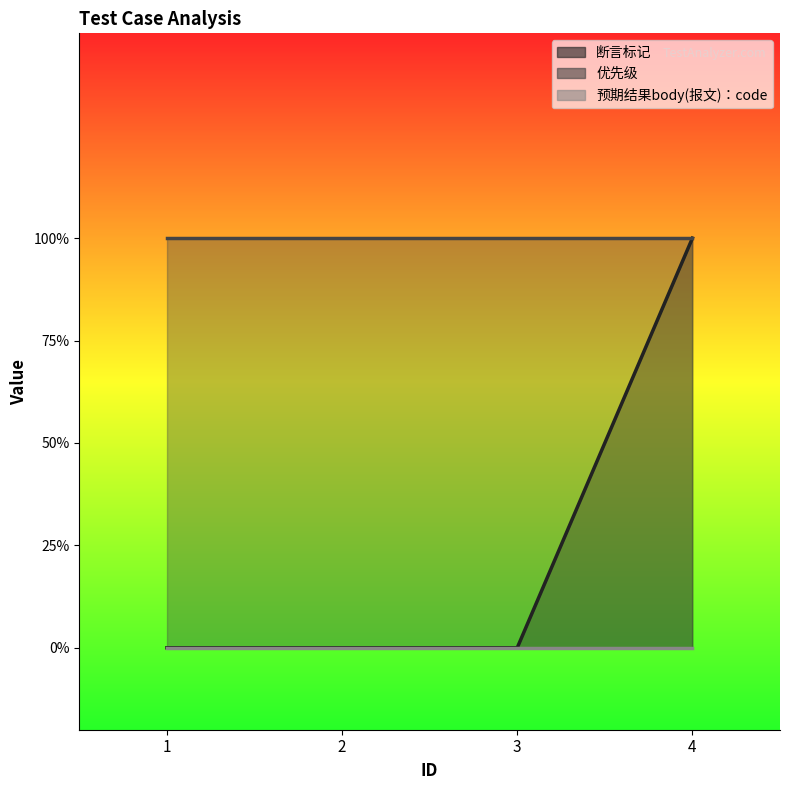

How many categories are shown in the chart?

4